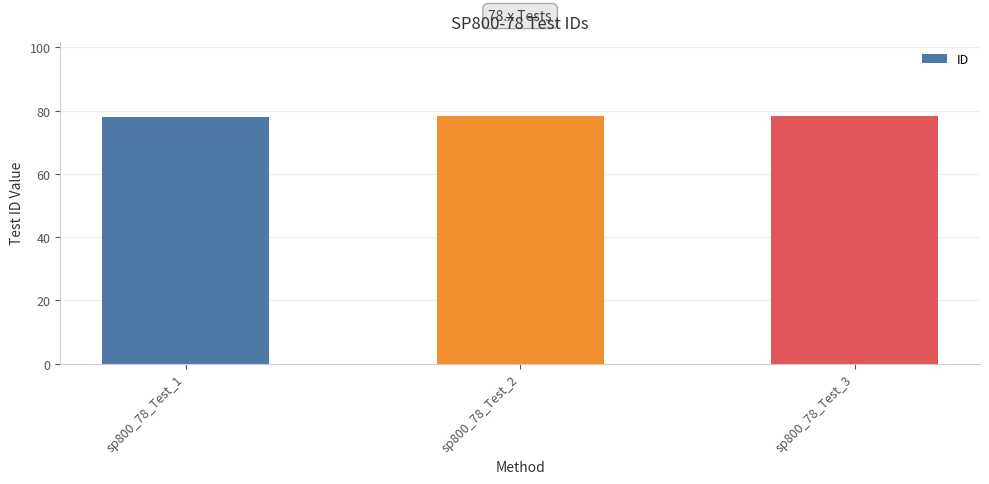

Approximately how many times larger is the value at sp800_78_Test_1 compared to sp800_78_Test_3?

1.0